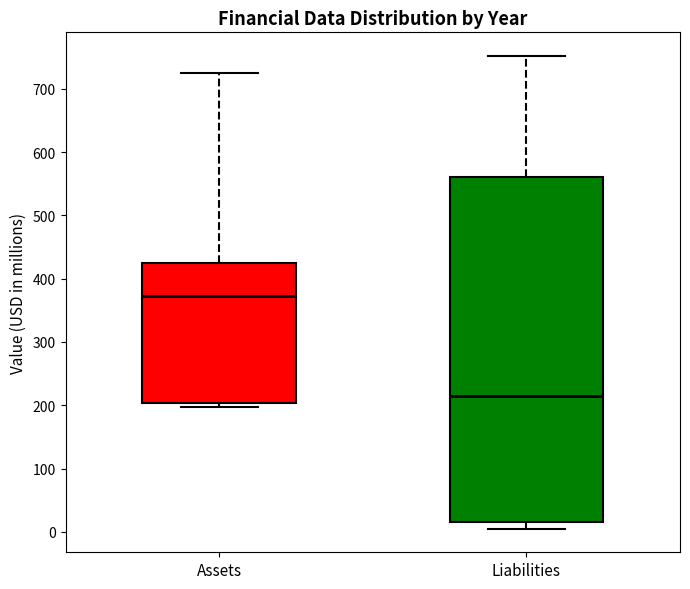

Reading left to right, transcribe this box plot: for each box, give where its median line is, the range the box spans, and where its two whiskers end, as read against the y-axis. The values are not printed on the chart, so give them approximately, as read against the axis.

Assets: median 370, box 200 to 430, whiskers 200 (just below the box's lower edge) to 730
Liabilities: median 220, box 10 to 560, whiskers 10 (just below the box's lower edge) to 750